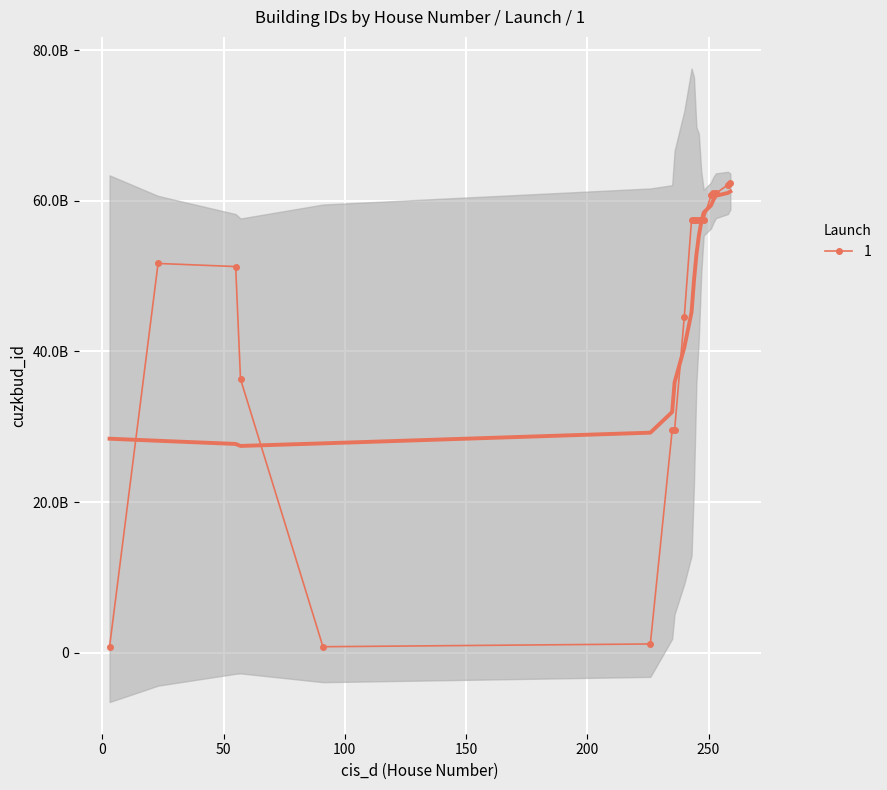

Which has a higher value, 3 or 55?

55